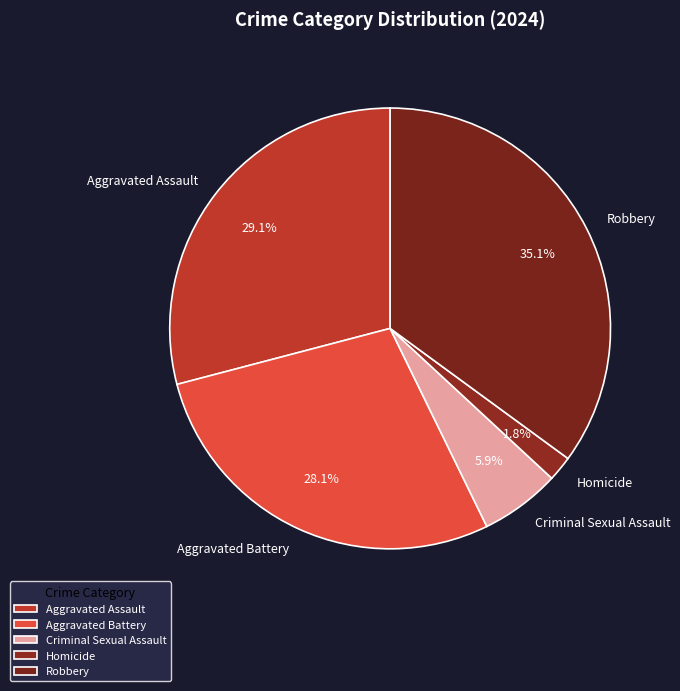

Does any single category account for the majority?

No